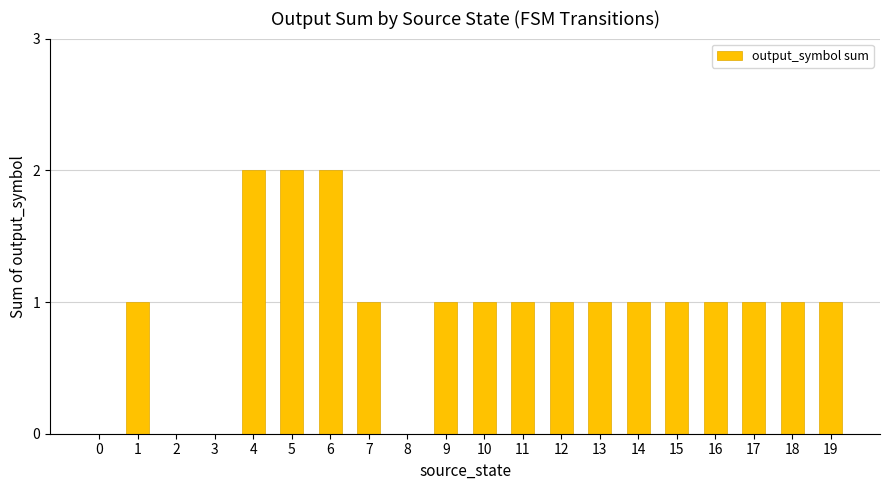

Reading left to right, transcribe all the data shown in this chart.

0	1	0	0	2	2	2	1	0	1	1	1	1	1	1	1	1	1	1	1